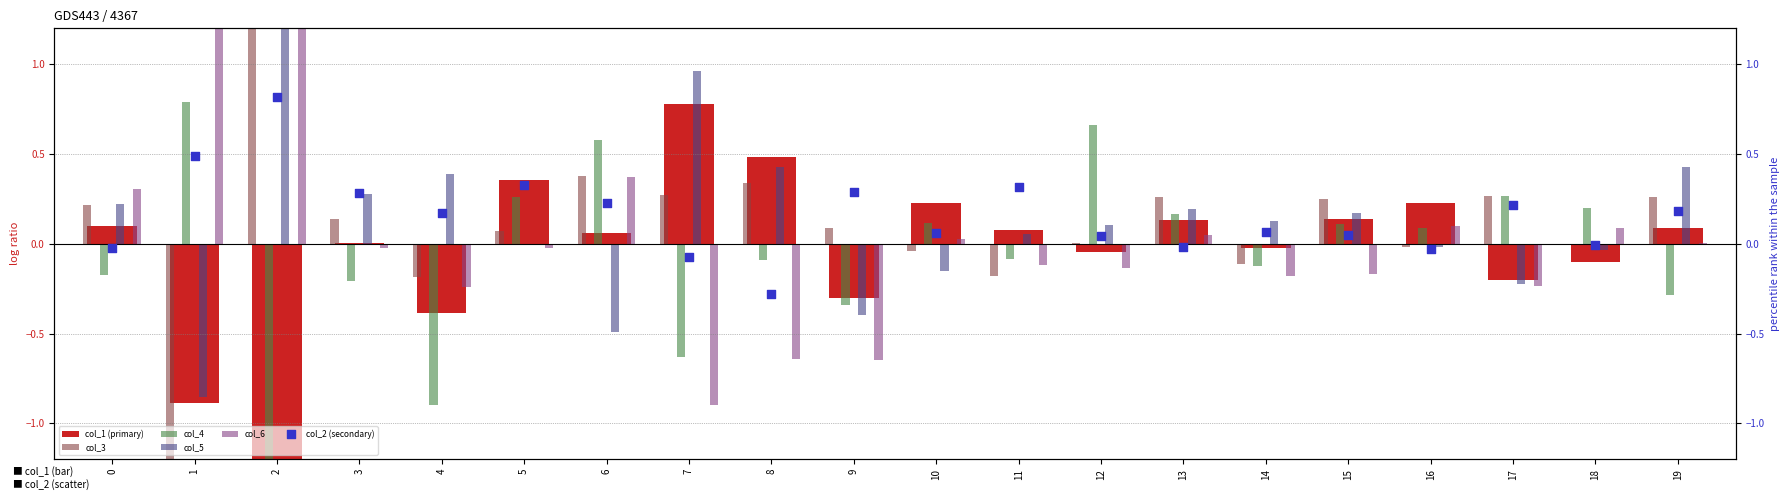

Is the value of col_4 at 12 greater than the value of col_5 at 10?

Yes